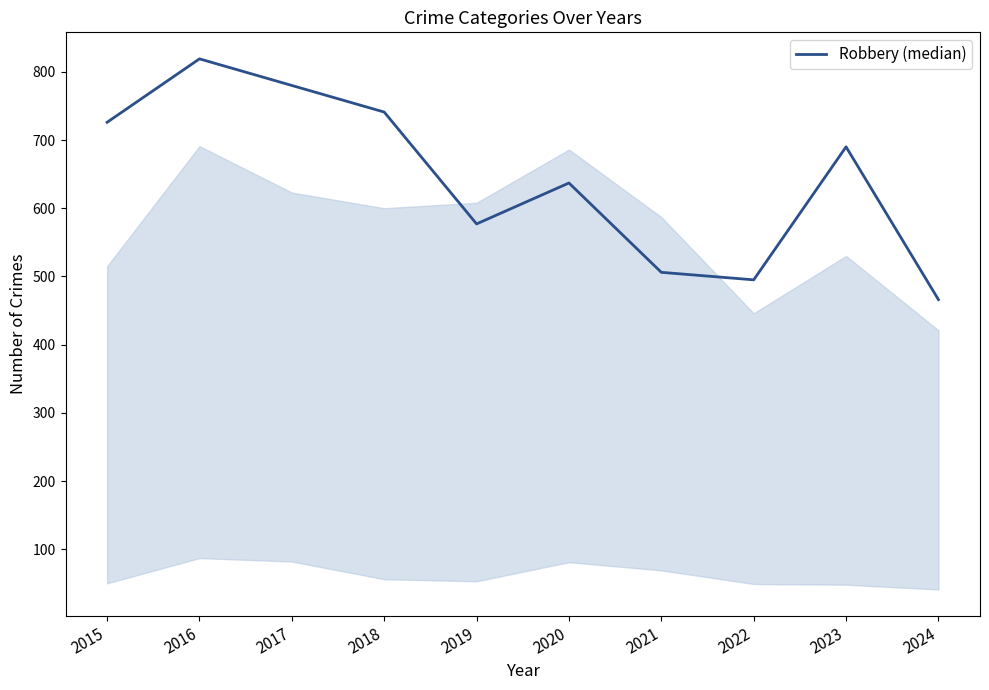

What is the smallest value displayed?

466